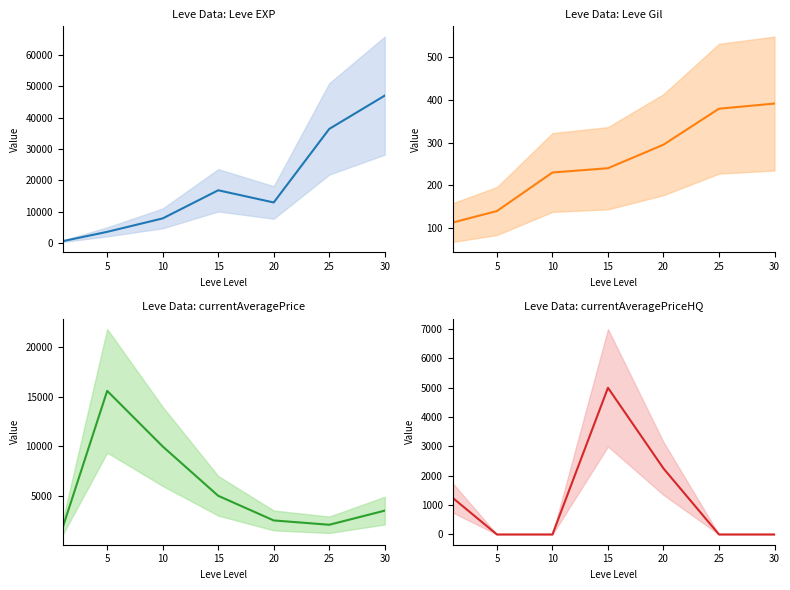

What is the total value across all series at 20?

18014